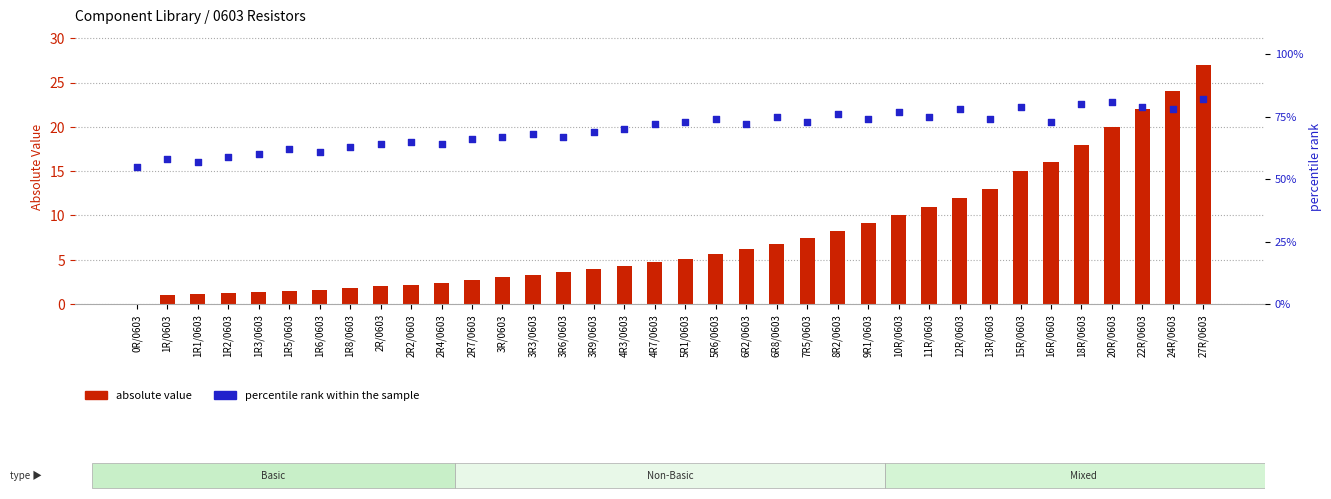

What is the total value across all series at 11R/0603?

86.0